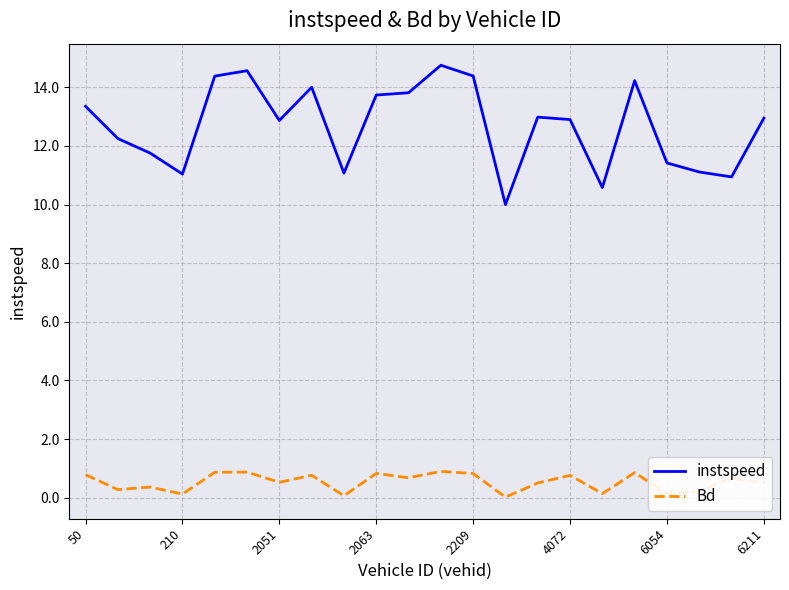

True or false: Bd and instspeed intersect in this chart.

False